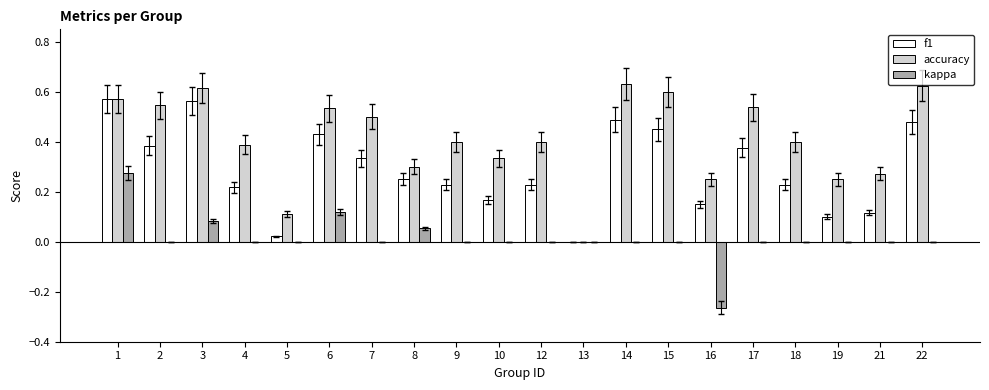

Is the value of kappa at 1 greater than the value of accuracy at 15?

No